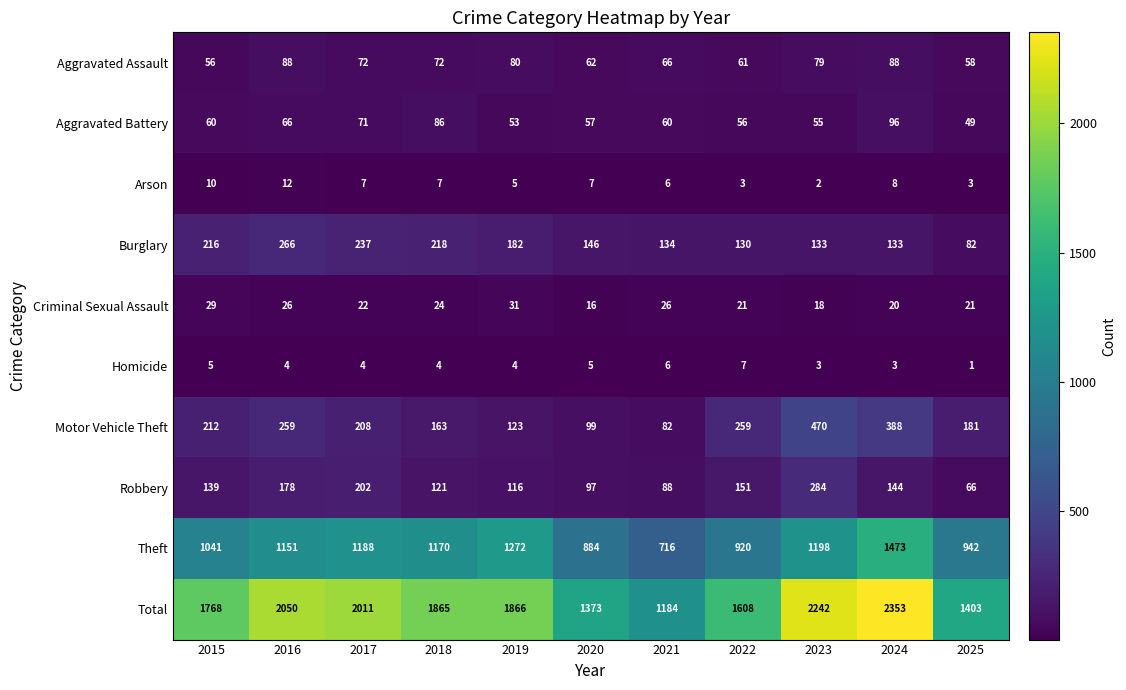

At how many categories does at least one series exceed 1415?

8